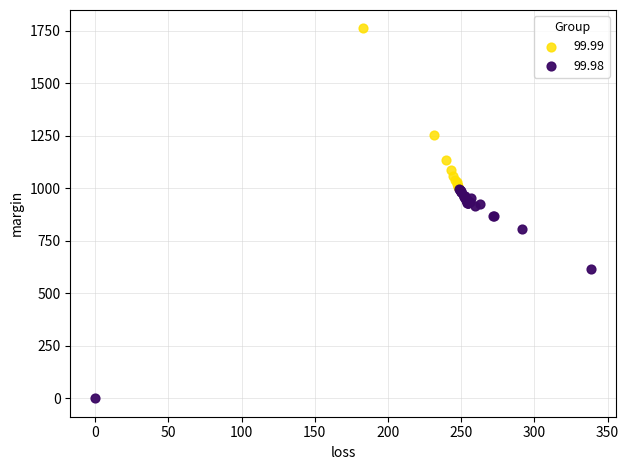

Which series has the widest spread of Y values?

99.98